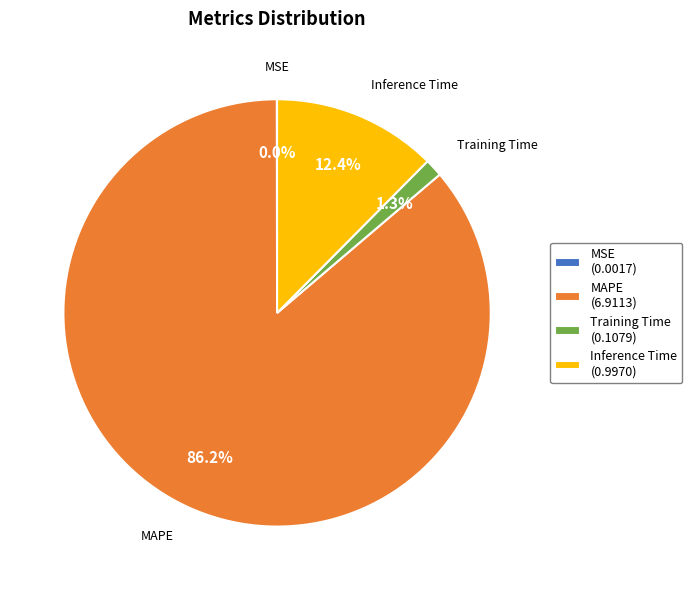

Does Inference Time (0.9970) account for over 50% of the chart?

No